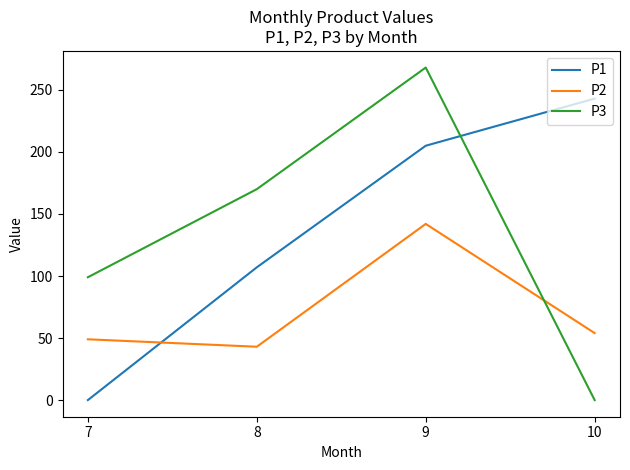

What value does the P3 series have at 8, to the nearest 50?

150